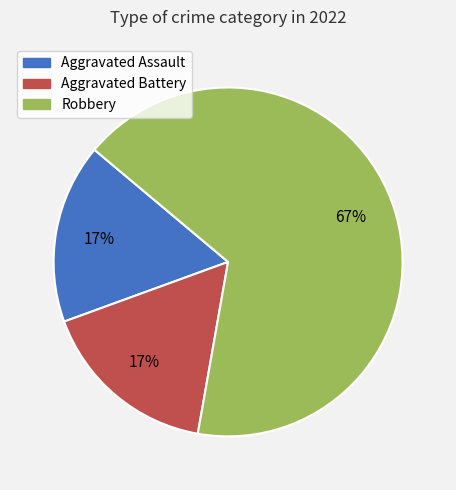

Which category has the biggest portion of the pie?

Robbery